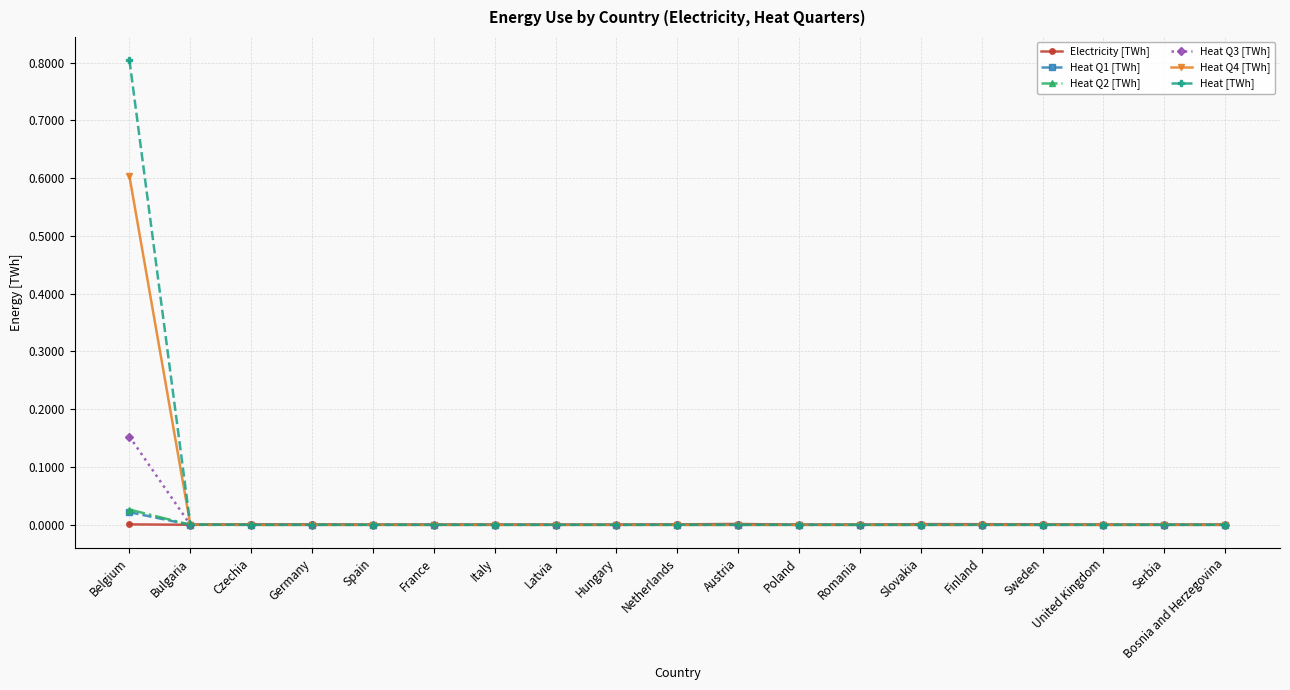

What is the label of the 6th point from the left?

France